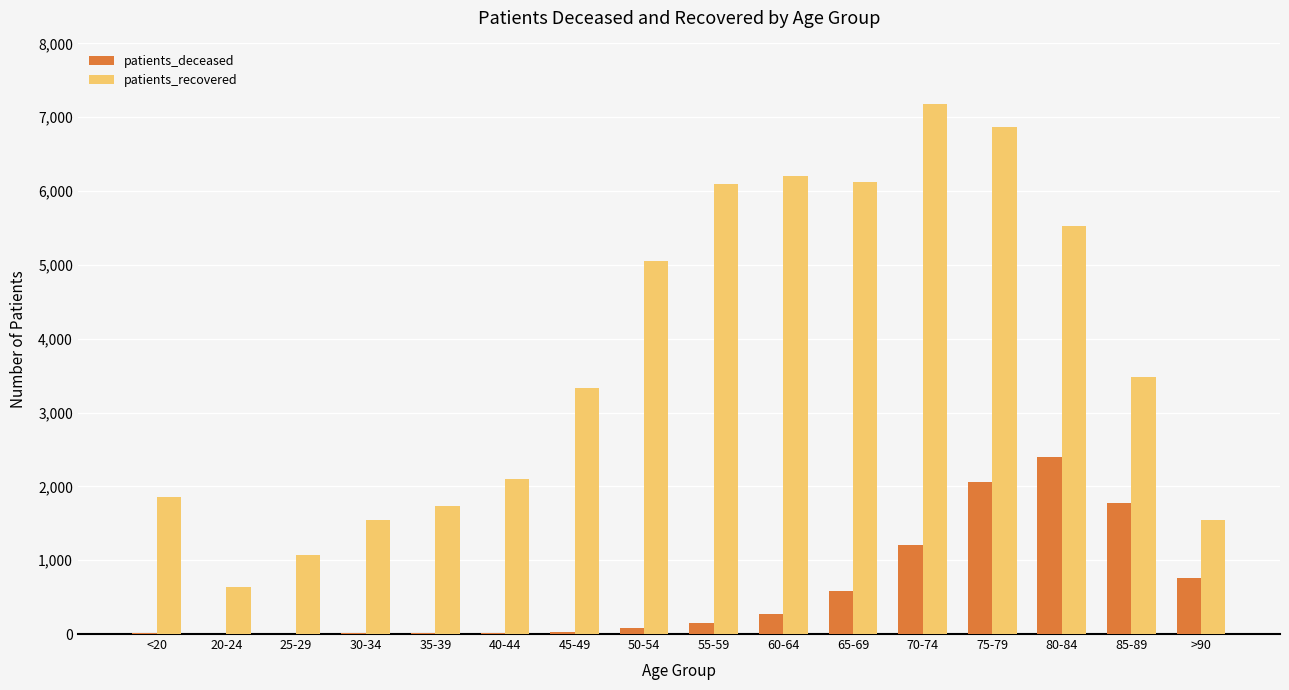

Which series changed the most between 25-29 and >90?

patients_deceased